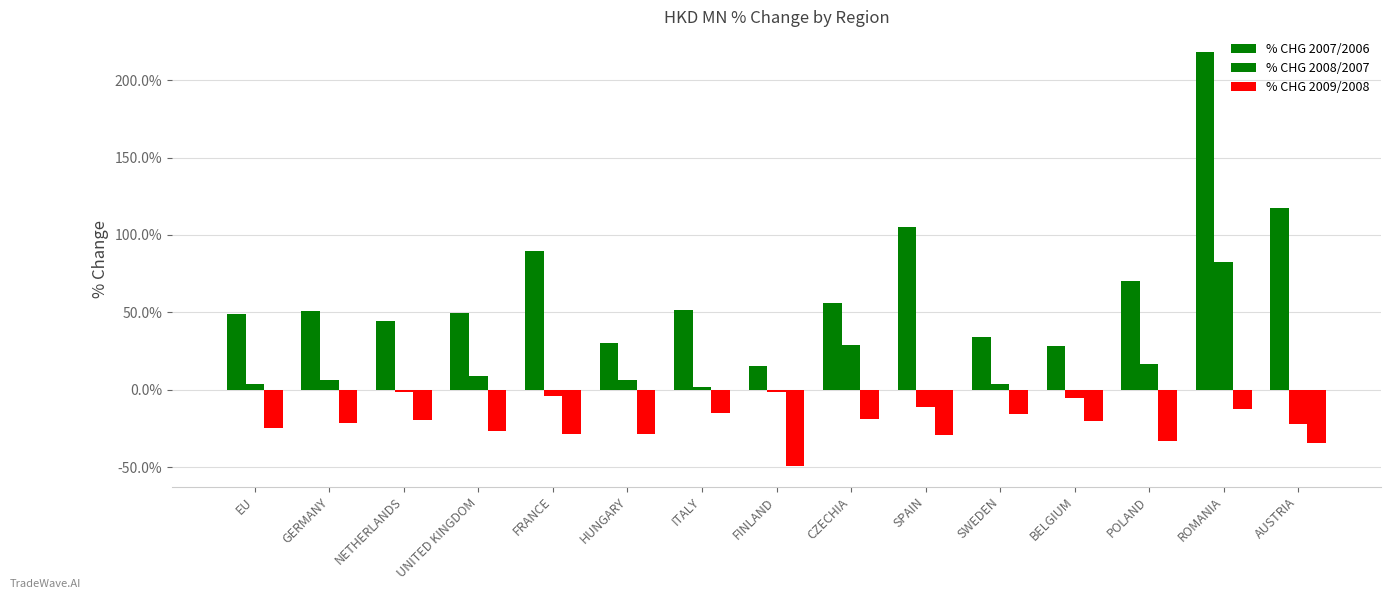

What is the label of the 13th bar from the left?

POLAND